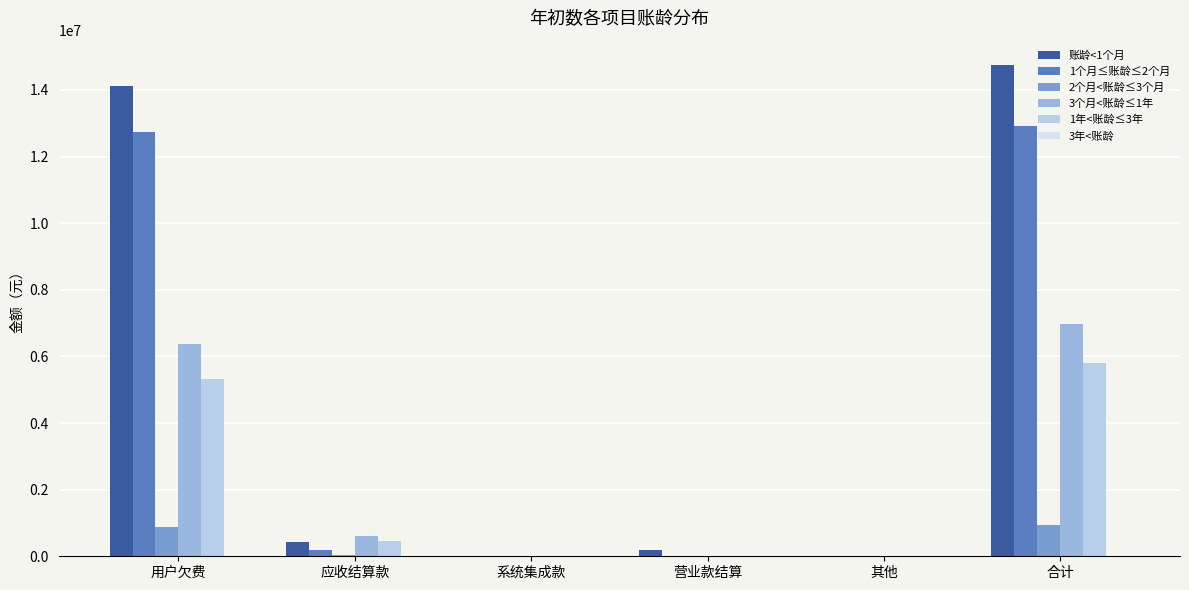

At which label does 2个月<账龄≤3个月 reach its peak?

合计